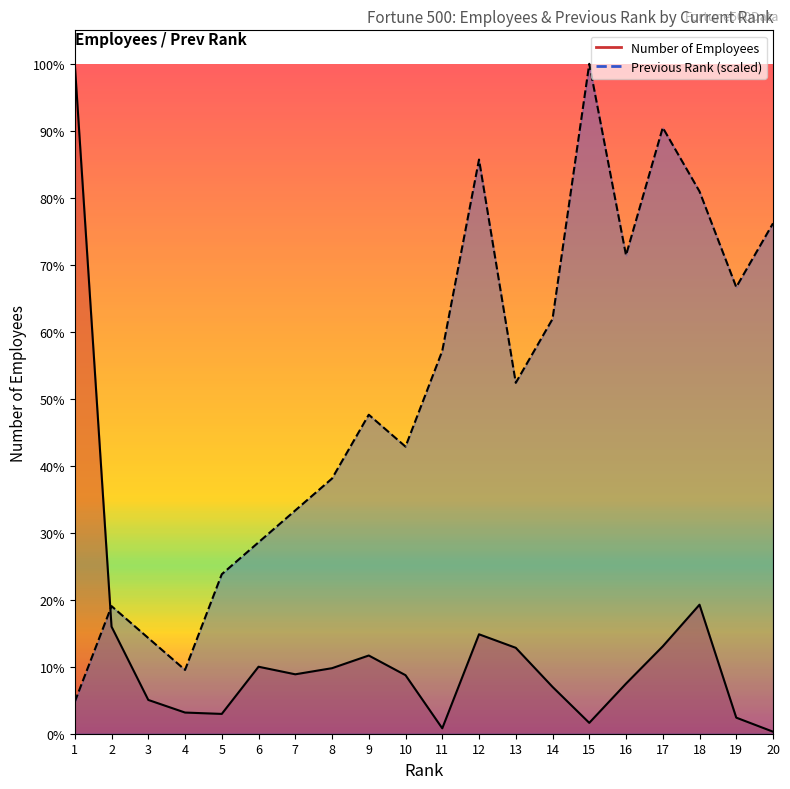

What is the average value of the Number of Employees series?

294162.0